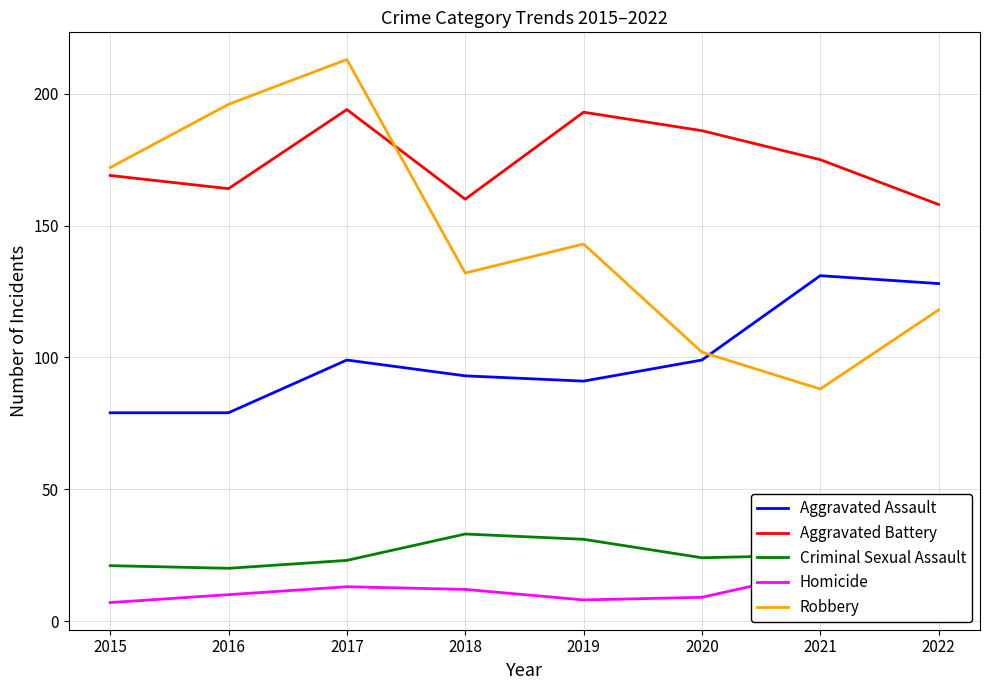

Is it true that Robbery equals 132 at 2018?

True